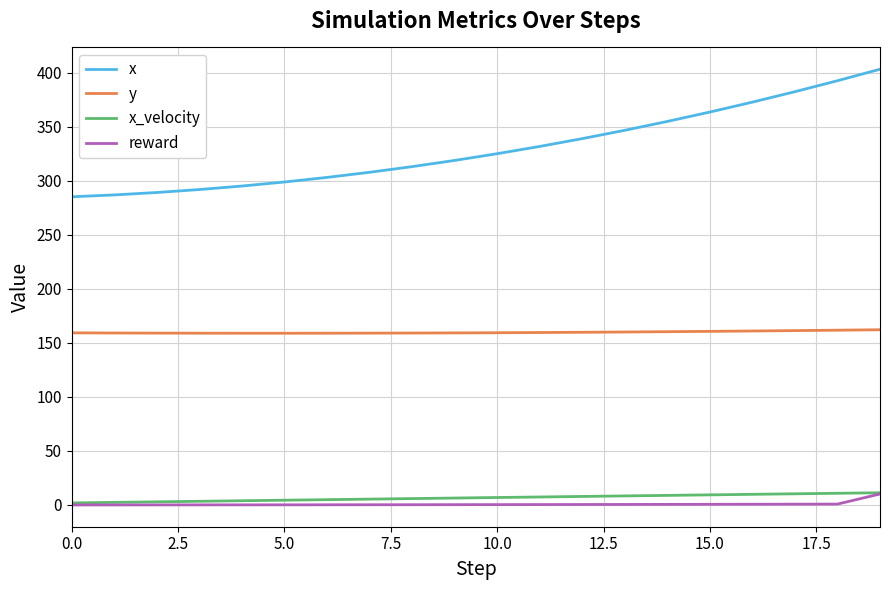

Which series has the widest spread of values?

x